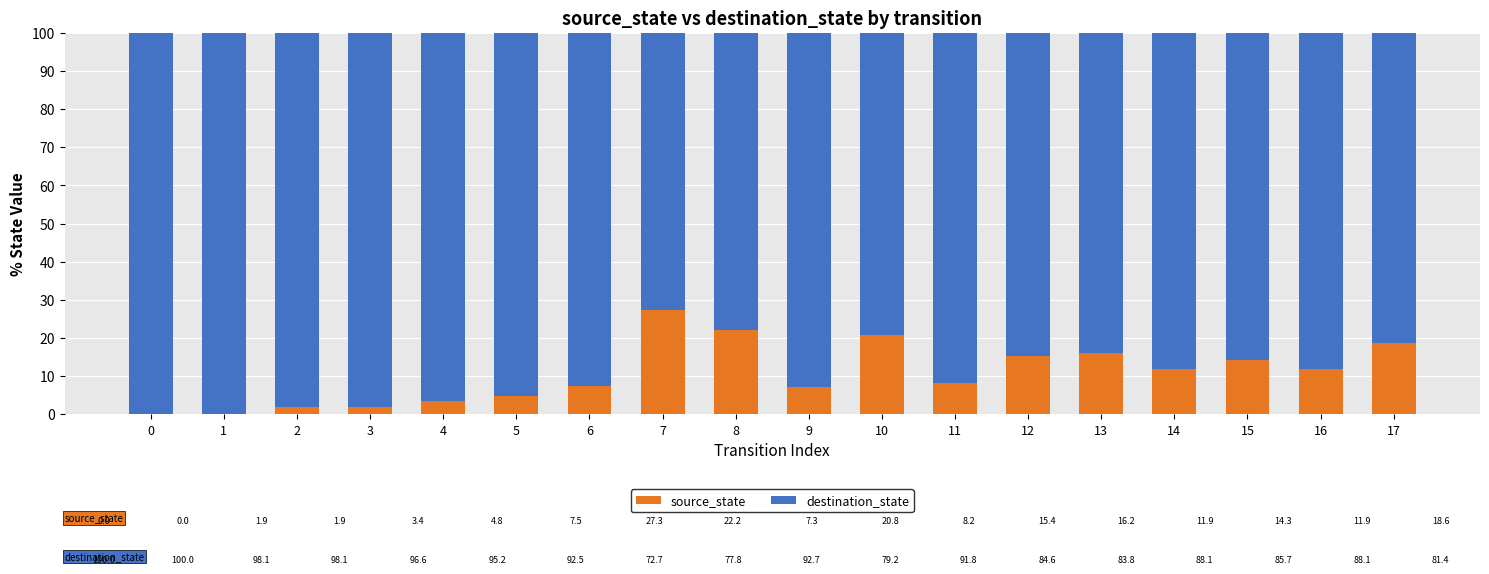

The value of source_state at 0 is 0.0. True or false?

True